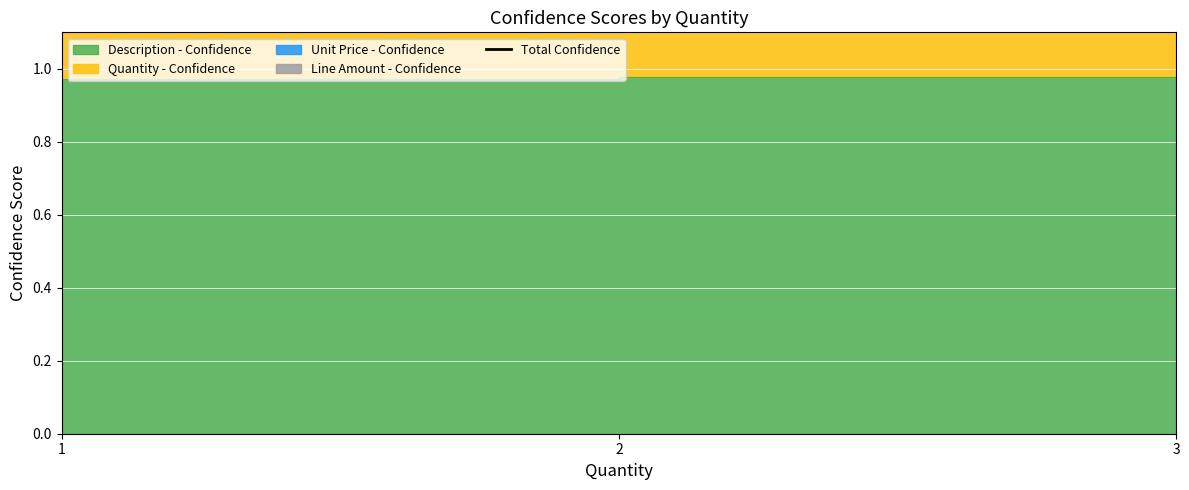

Where is the data nearest to the value 3?

3